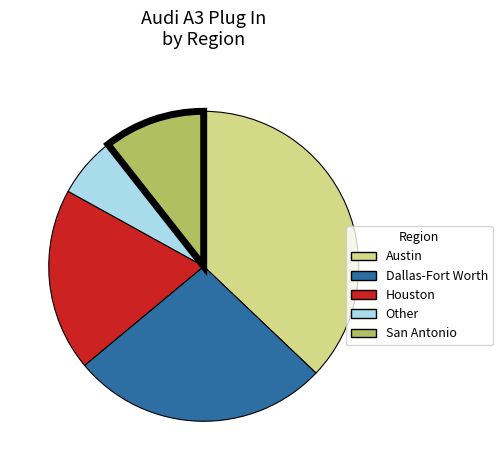

Does San Antonio account for over 50% of the chart?

No